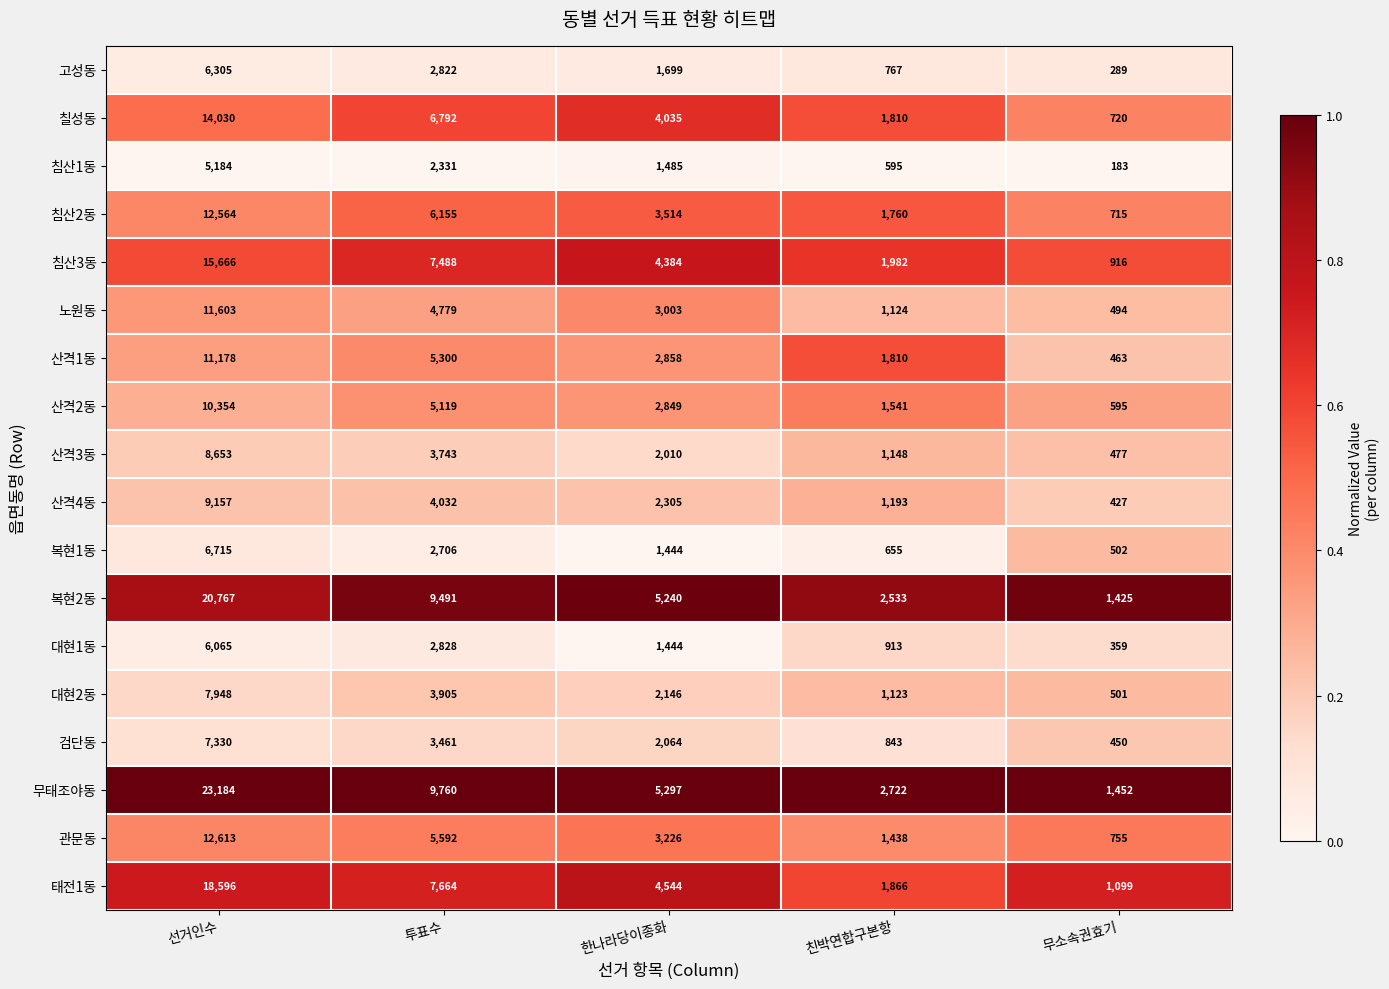

Count the number of categories in the chart.

5